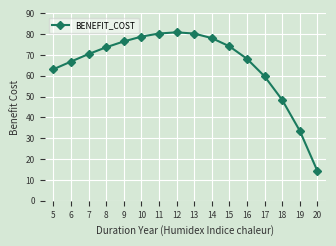

Reading left to right, extract all data points from this chart.

63.2	66.8	70.5	73.7	76.5	78.8	80.3	80.9	80.3	78.1	74.2	68.2	59.8	48.5	33.7	14.4